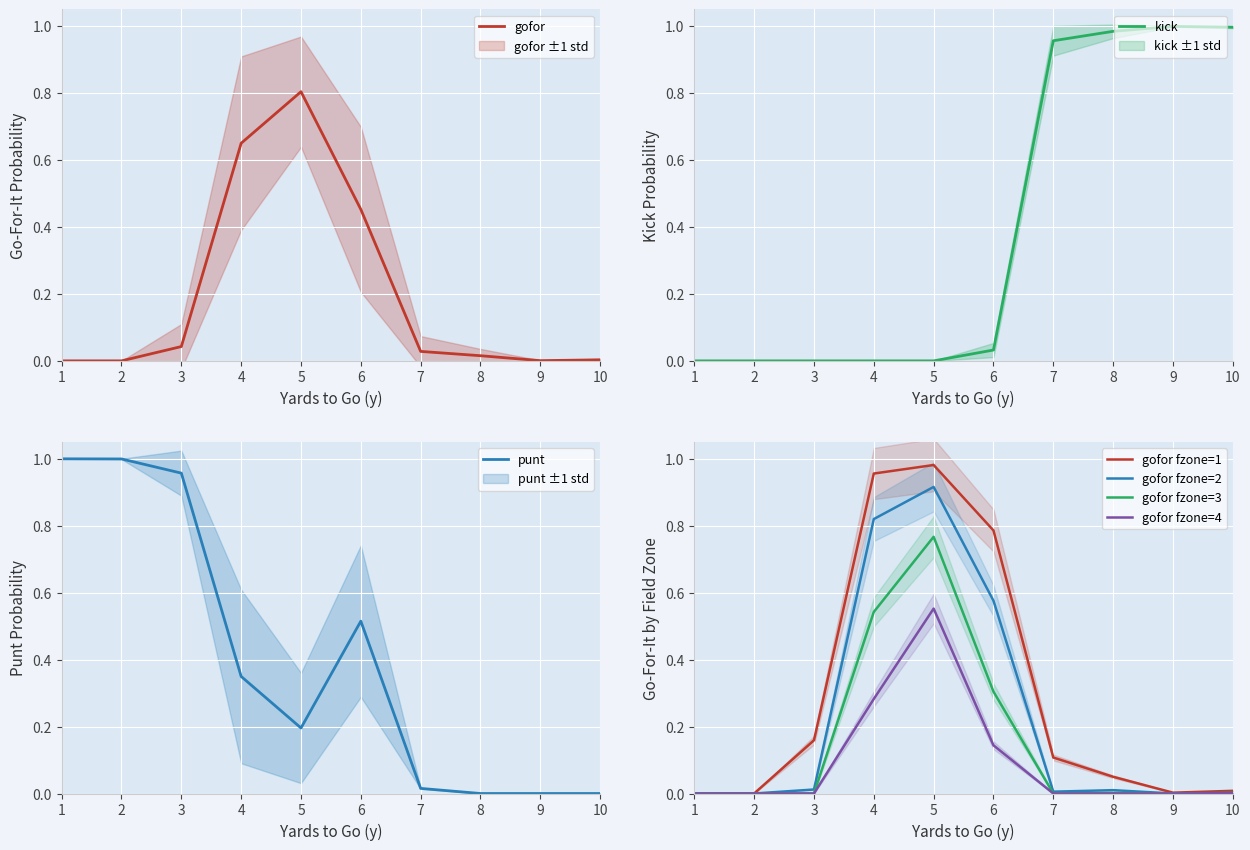

What is the difference between the highest and lowest values at 6?

0.8